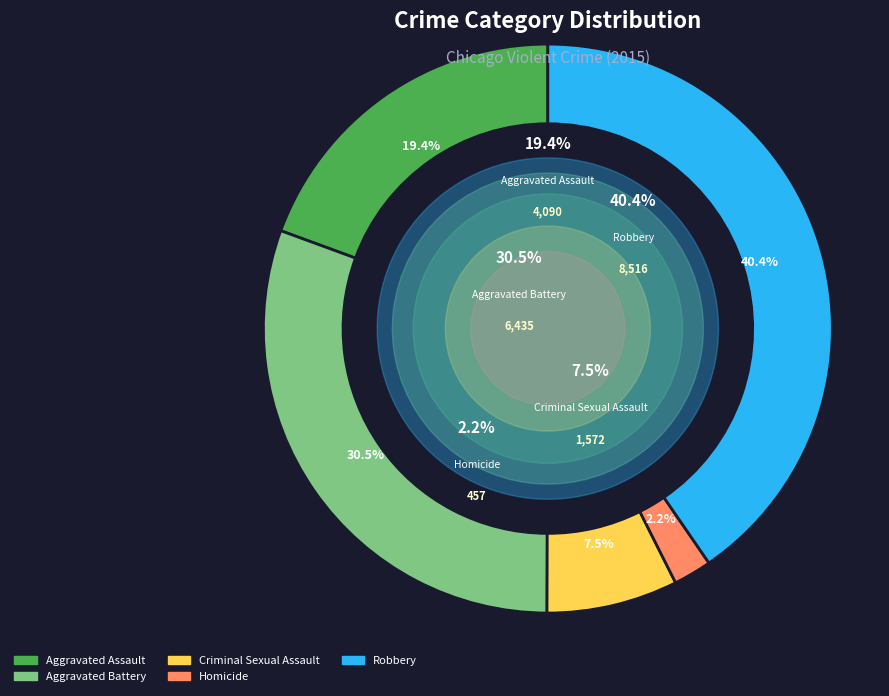

Approximately how many times larger is the value at Criminal Sexual Assault compared to Aggravated Battery?

0.2